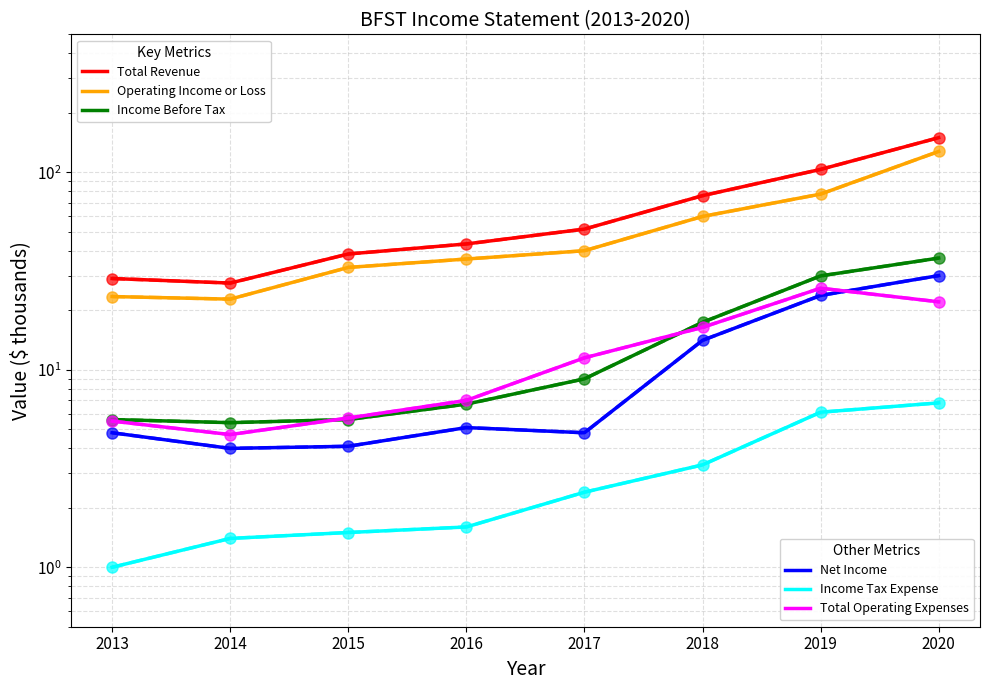

Reading left to right, what are all the values shown in this chart?

Total Revenue: 2013=29.0	2014=27.5	2015=38.6	2016=43.4	2017=51.6	2018=76.2	2019=103.5	2020=149.8
Operating Income or Loss: 2013=23.5	2014=22.8	2015=33.0	2016=36.4	2017=40.1	2018=59.8	2019=77.6	2020=127.6
Income Before Tax: 2013=5.6	2014=5.4	2015=5.6	2016=6.7	2017=9.0	2018=17.4	2019=29.9	2020=36.8
Net Income: 2013=4.8	2014=4.0	2015=4.1	2016=5.1	2017=4.8	2018=14.1	2019=23.8	2020=30.0
Income Tax Expense: 2013=1.0	2014=1.4	2015=1.5	2016=1.6	2017=2.4	2018=3.3	2019=6.1	2020=6.8
Total Operating Expenses: 2013=5.5	2014=4.7	2015=5.7	2016=7.0	2017=11.5	2018=16.4	2019=25.9	2020=22.1